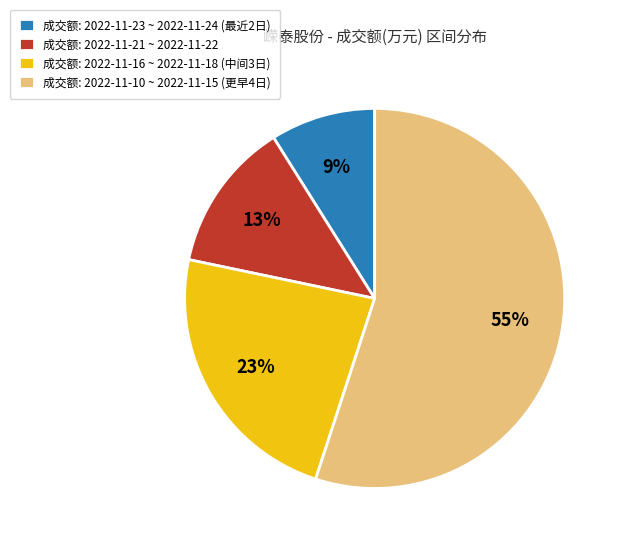

To the nearest percent, what portion does 成交额: 2022-11-23 ~ 2022-11-24 (最近2日) represent?

9%